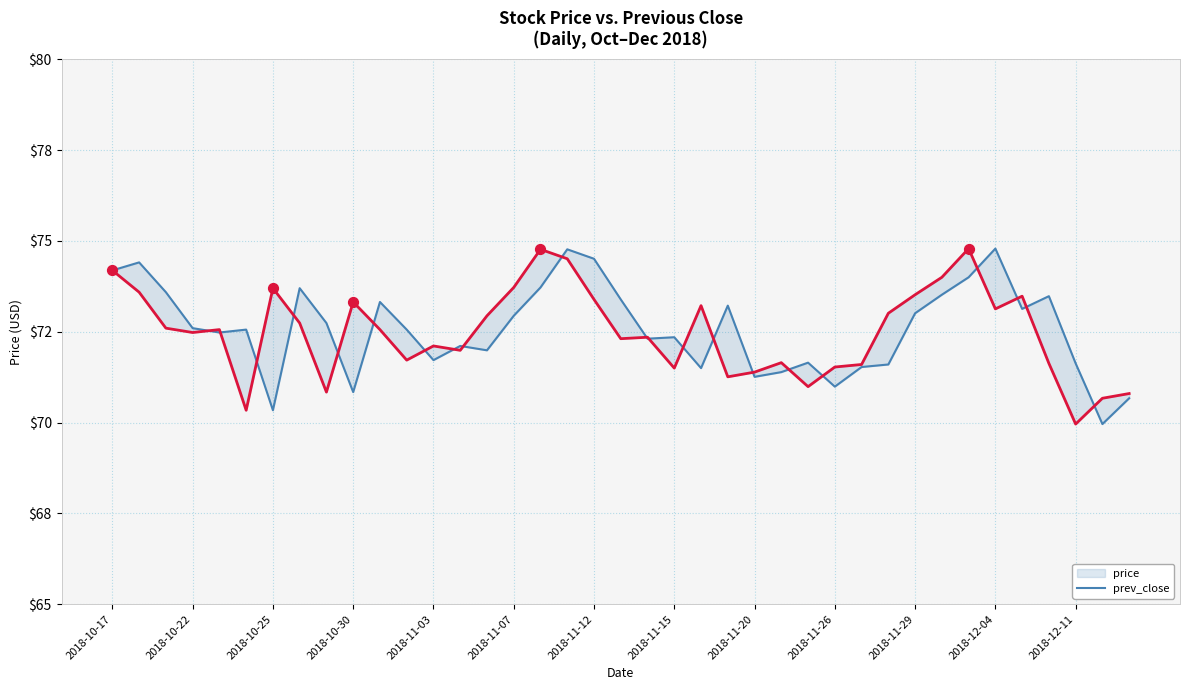

Which series has the largest Y range (max minus min)?

prev_close